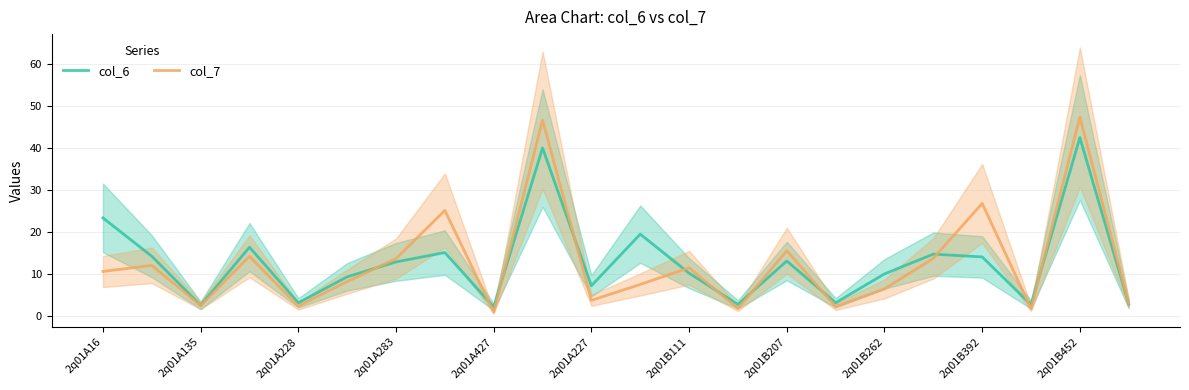

Which category has the highest value in the col_7 series?

2q01B452